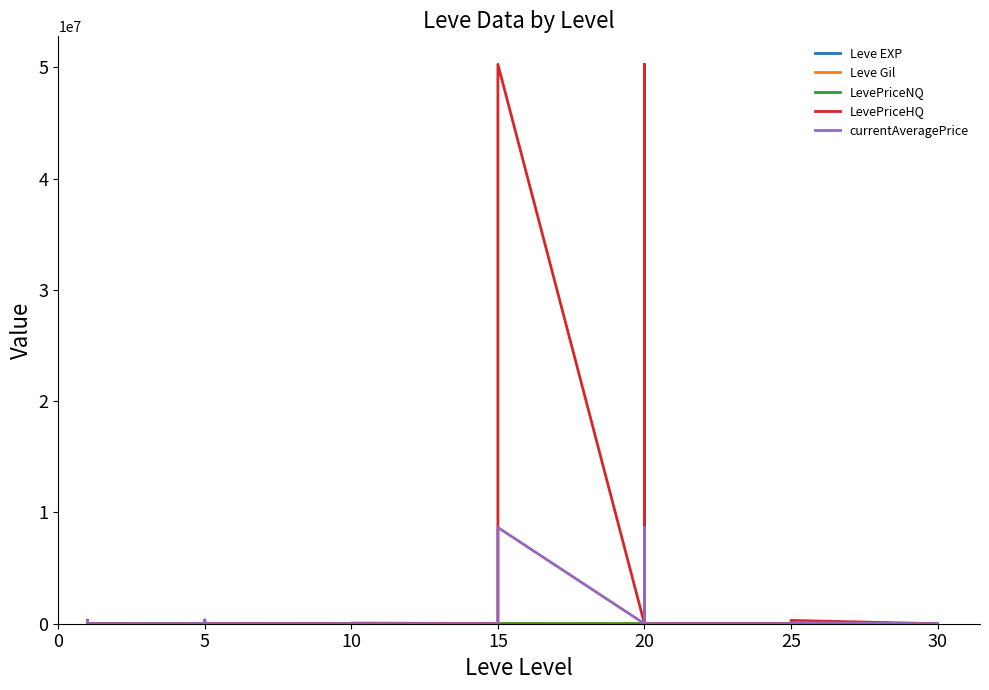

How many data points in Leve EXP are less than 17?

20